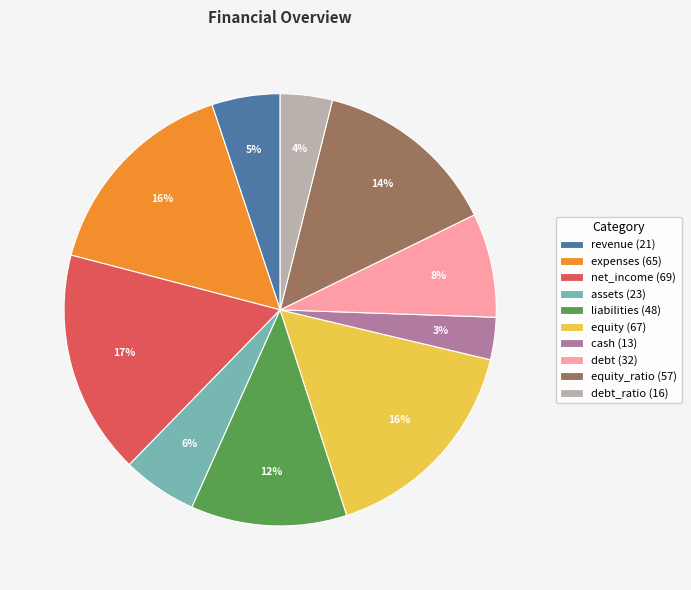

Which slice is the smallest?

cash (13)